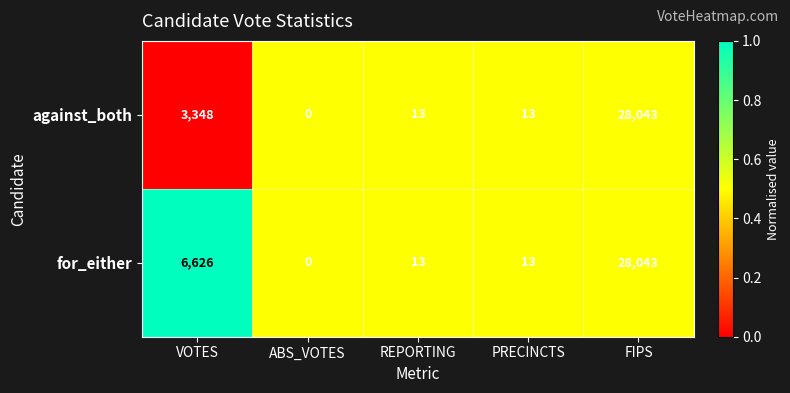

What is the total value across all series at ABS_VOTES?

0